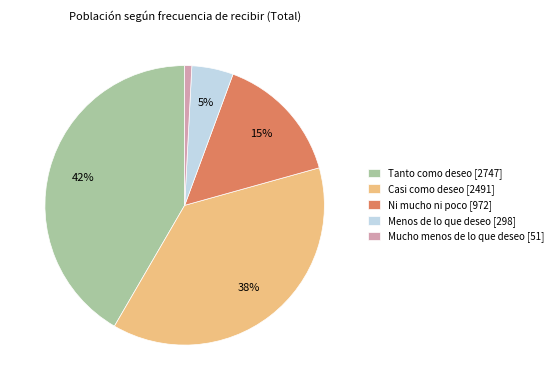

Is it true that Ni mucho ni poco [972] is 24% of the pie?

False